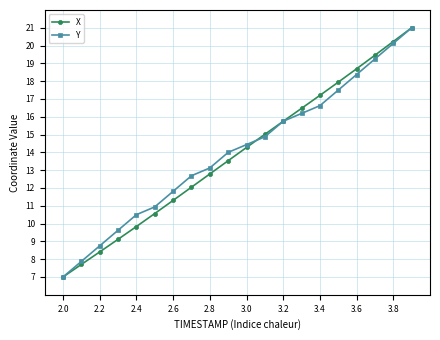

What is the greatest value displayed?

21.0